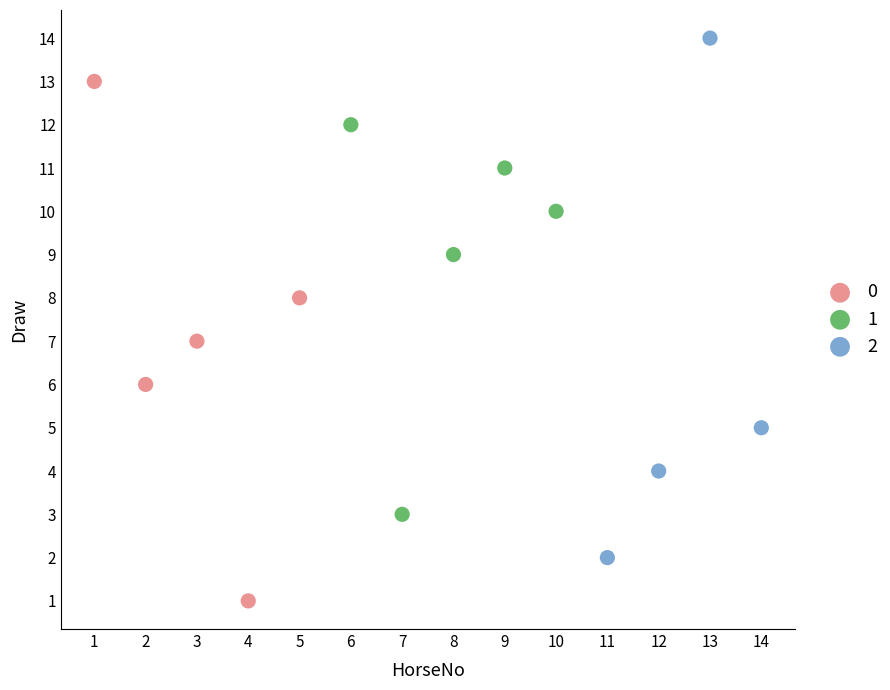

What are all the series names shown in the legend?

0, 1, 2